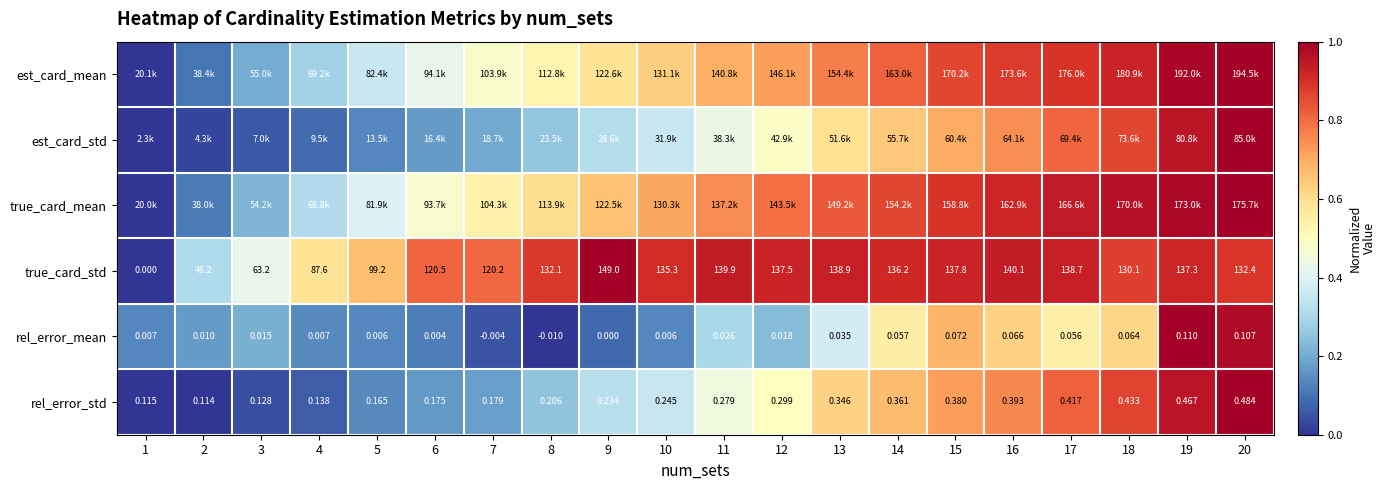

True or false: est_card_std has a value of 0.4 at 14.

False